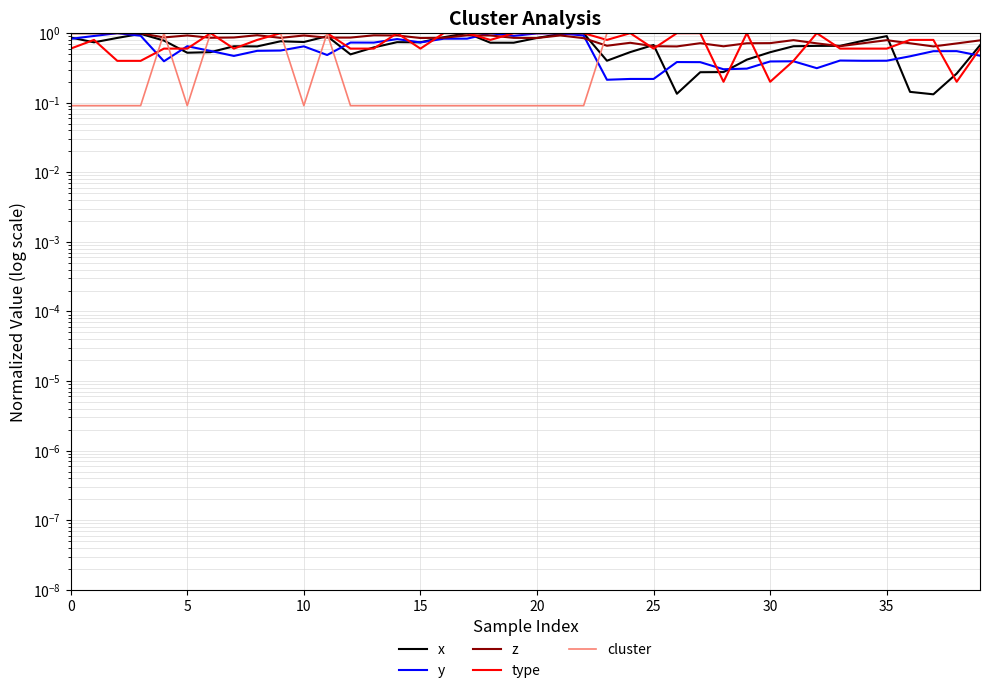

Which series has the largest range (max minus min)?

cluster